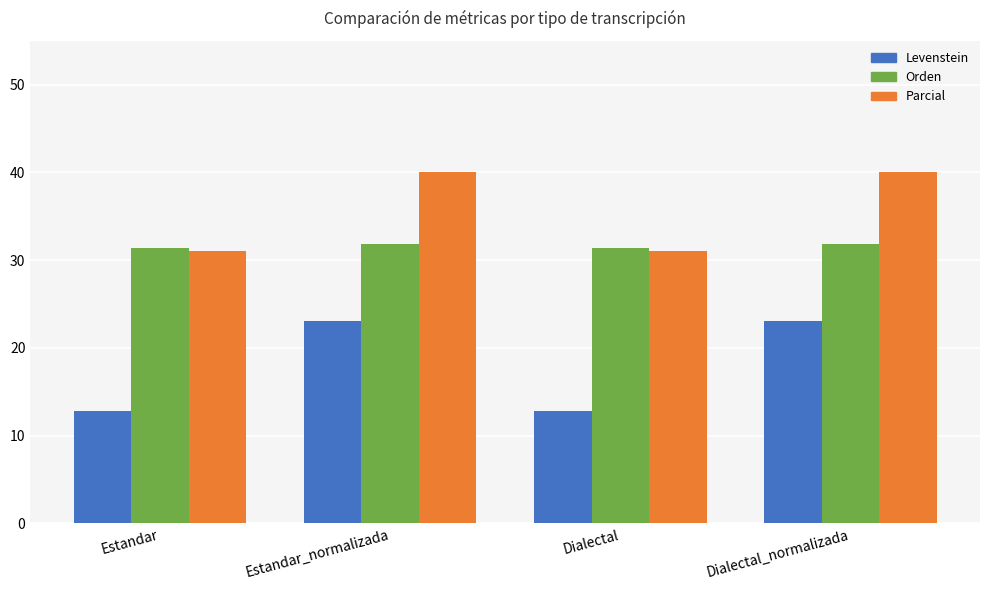

What are all the series names shown in the legend?

Levenstein, Orden, Parcial